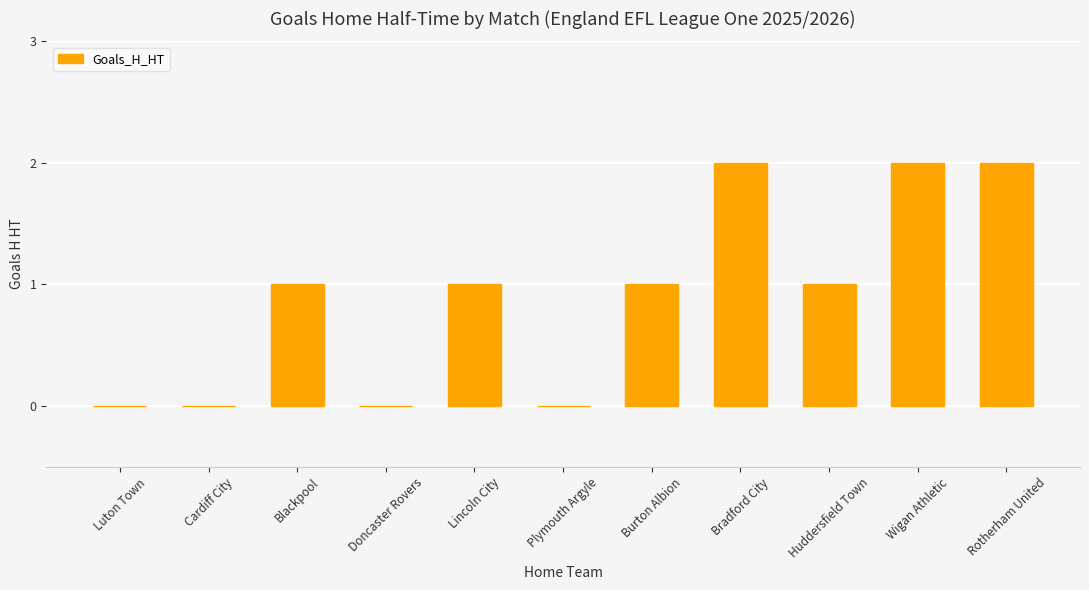

What is the sum of the values at Doncaster Rovers and Huddersfield Town?

1